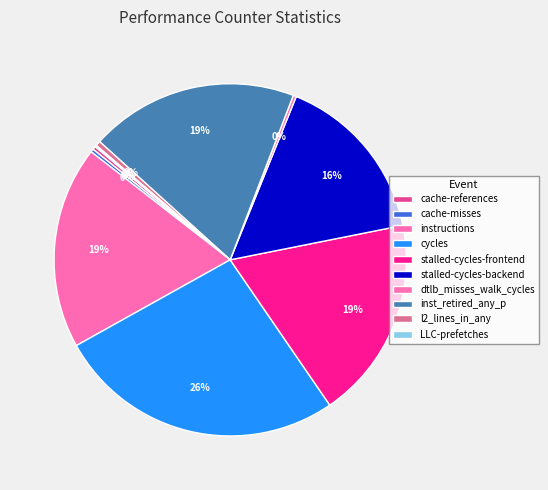

To the nearest percent, what portion does stalled-cycles-backend represent?

16%